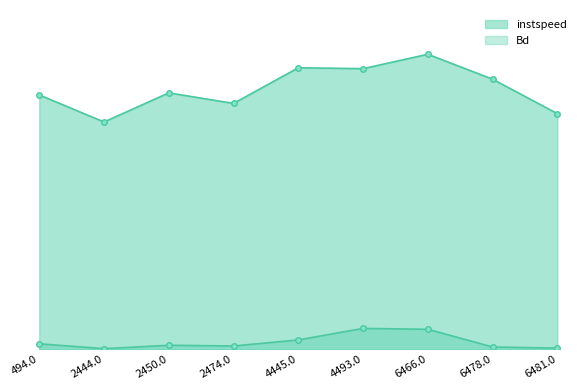

True or false: instspeed_line and Bd_line cross at least once.

False